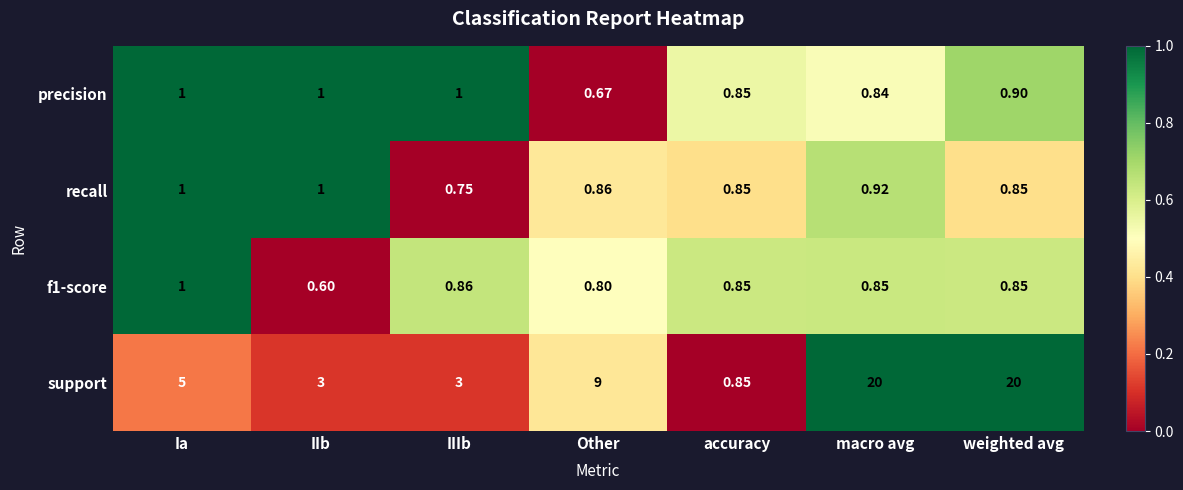

How many distinct data groups are displayed?

4